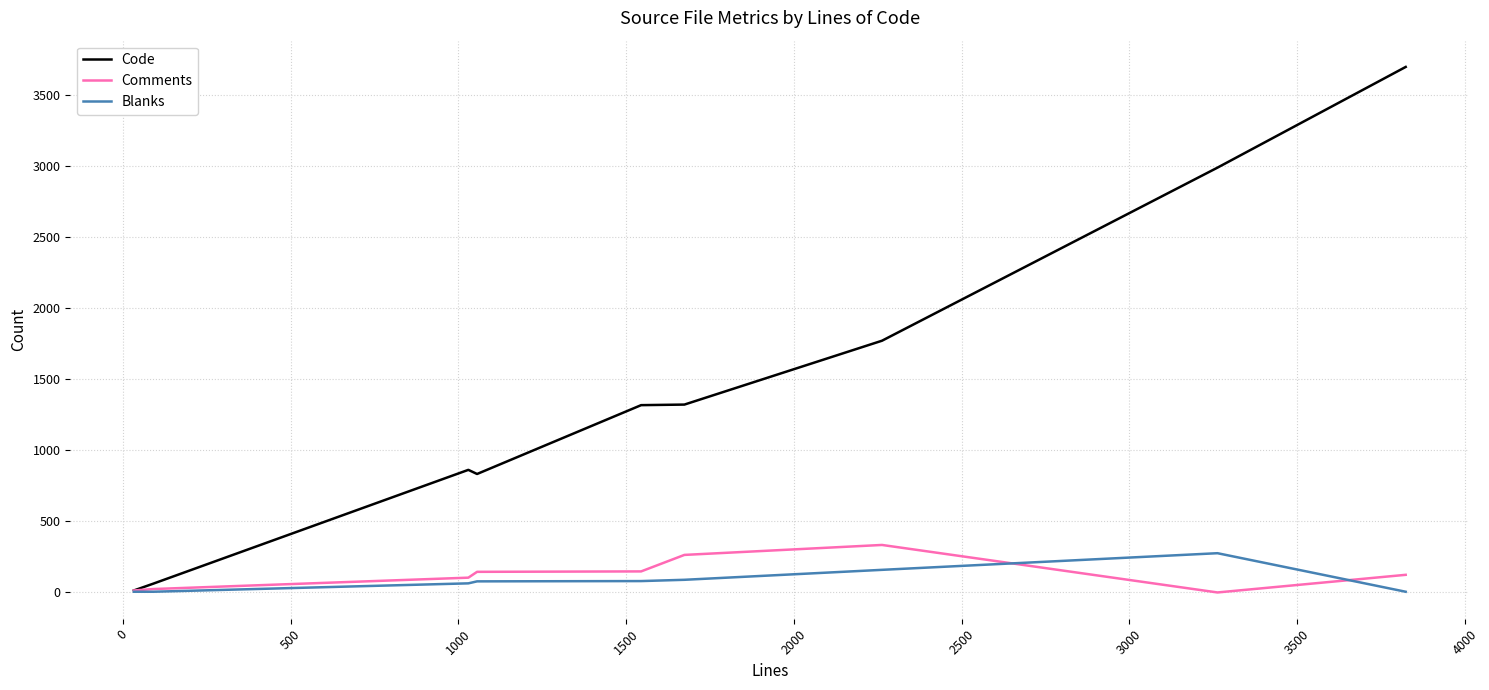

What are all the series names shown in the legend?

Code, Comments, Blanks